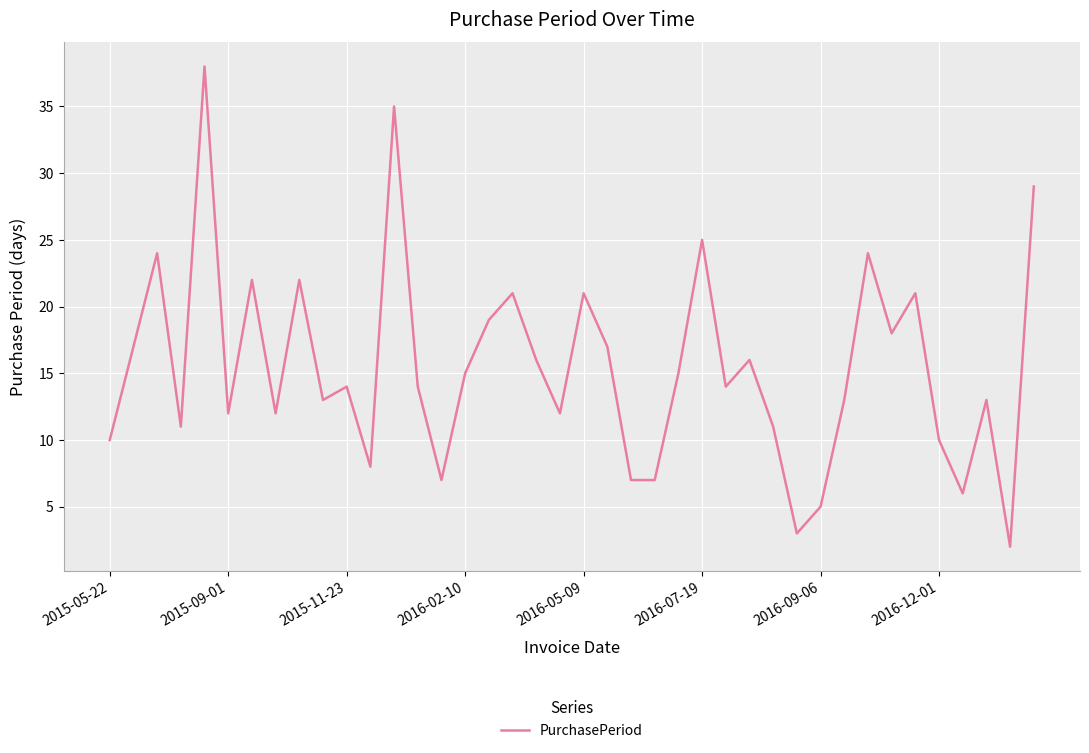

What is the difference between the maximum and minimum values?

36